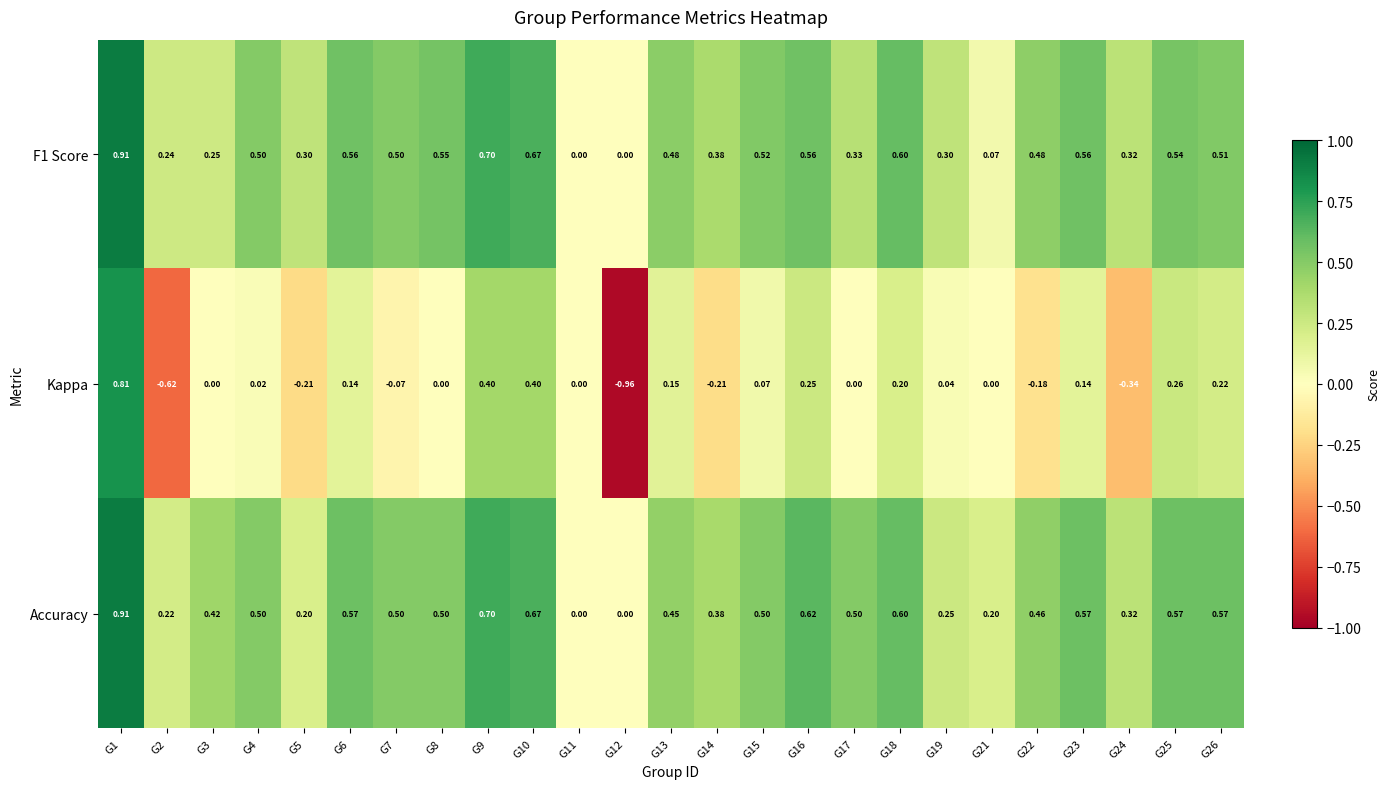

Which series has the largest total across all categories?

Accuracy